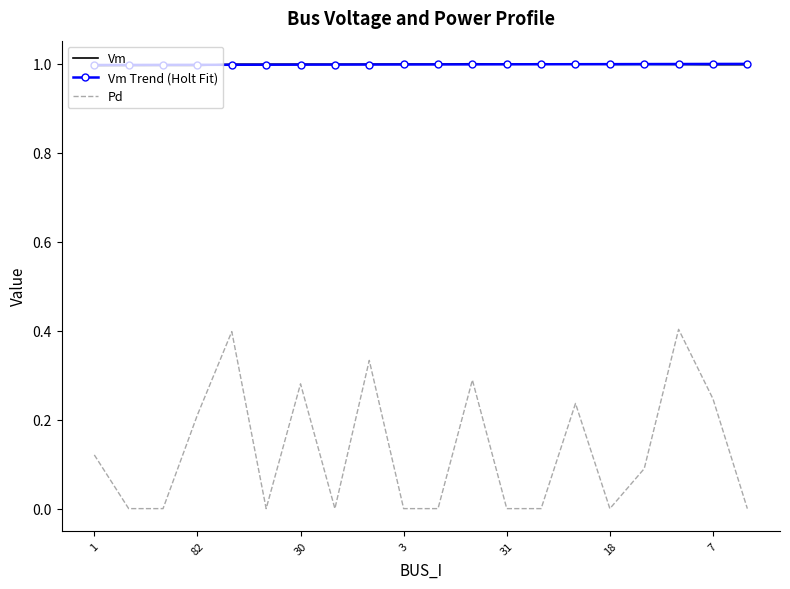

Does the chart have visible grid lines?

No